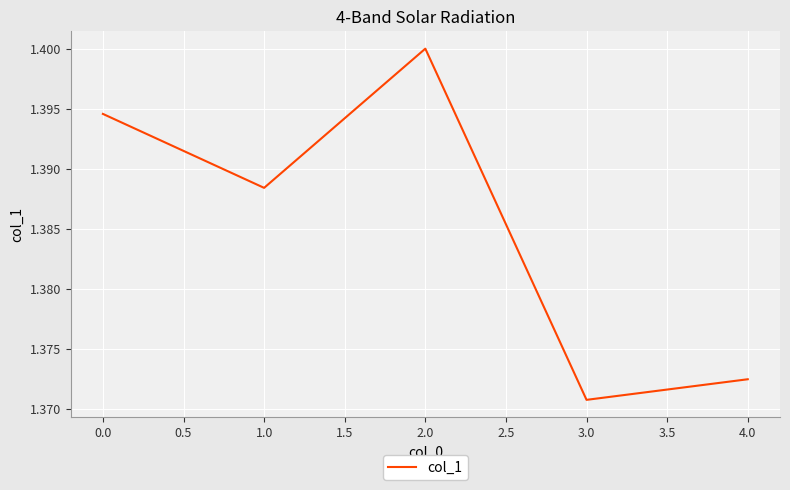

List the labels in order of value, smallest first.

3.0, 4.0, 1.0, 0.0, 2.0